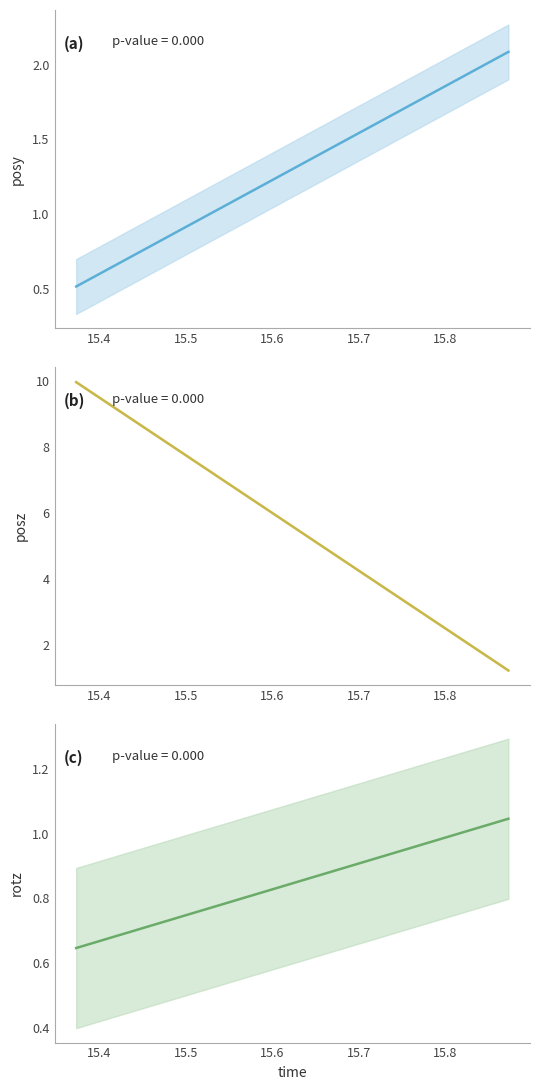

Reading left to right, what are all the values shown in this chart?

posy: 0.5	0.6	0.6	0.6	0.7	0.7	0.8	0.8	0.9	0.9	1.0	1.0	1.0	1.1	1.1	1.2	1.2	1.3	1.3	1.3	1.4	1.4	1.5	1.5	1.6	1.6	1.6	1.7	1.7	1.8	1.8	1.9	1.9	2.0	2.0	2.0	2.1
posz: 10.0	9.7	9.5	9.2	9.0	8.7	8.5	8.3	8.0	7.8	7.5	7.3	7.0	6.8	6.6	6.3	6.1	5.8	5.6	5.3	5.1	4.9	4.6	4.4	4.1	3.9	3.7	3.4	3.2	2.9	2.7	2.4	2.2	2.0	1.7	1.5	1.2
rotz: 0.6	0.7	0.7	0.7	0.7	0.7	0.7	0.7	0.7	0.7	0.8	0.8	0.8	0.8	0.8	0.8	0.8	0.8	0.8	0.9	0.9	0.9	0.9	0.9	0.9	0.9	0.9	0.9	1.0	1.0	1.0	1.0	1.0	1.0	1.0	1.0	1.0